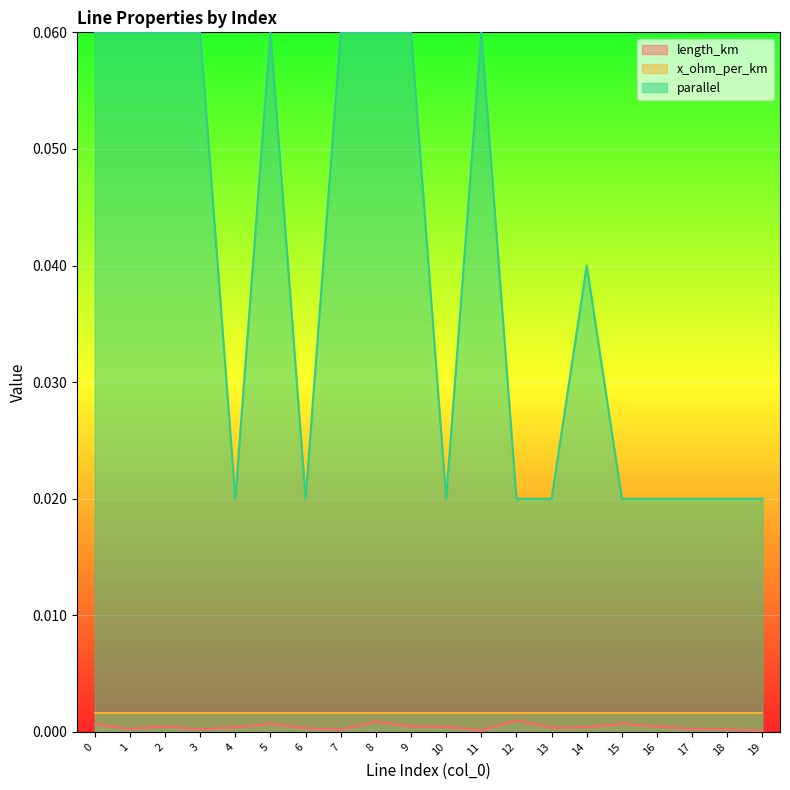

Which category has the lowest value across all series?

19